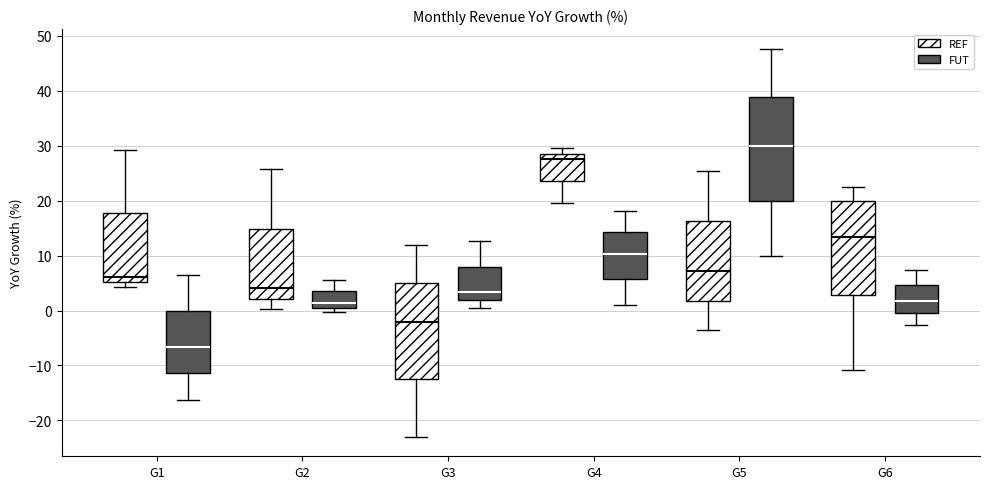

Reading left to right, transcribe this box plot: for each box, give where its median line is, the range the box spans, and where its two whiskers end, as read against the y-axis. The values are not printed on the chart, so give them approximately, as read against the axis.

G1 (REF): median 6, box 5 to 18, whiskers 4 to 29
G1 (FUT): median -7, box -11 to 0, whiskers -16 to 6
G2 (REF): median 4, box 2 to 15, whiskers 0 to 26
G2 (FUT): median 1 (just above the box's lower edge), box 1 to 3, whiskers 0 to 6
G3 (REF): median -2, box -13 to 5, whiskers -23 to 12
G3 (FUT): median 3, box 2 to 8, whiskers 1 to 13
G4 (REF): median 28, box 24 to 29, whiskers 20 to 30
G4 (FUT): median 10, box 6 to 14, whiskers 1 to 18
G5 (REF): median 7, box 2 to 16, whiskers -4 to 25
G5 (FUT): median 30, box 20 to 39, whiskers 10 to 48
G6 (REF): median 13, box 3 to 20, whiskers -11 to 22
G6 (FUT): median 2, box 0 to 5, whiskers -3 to 7